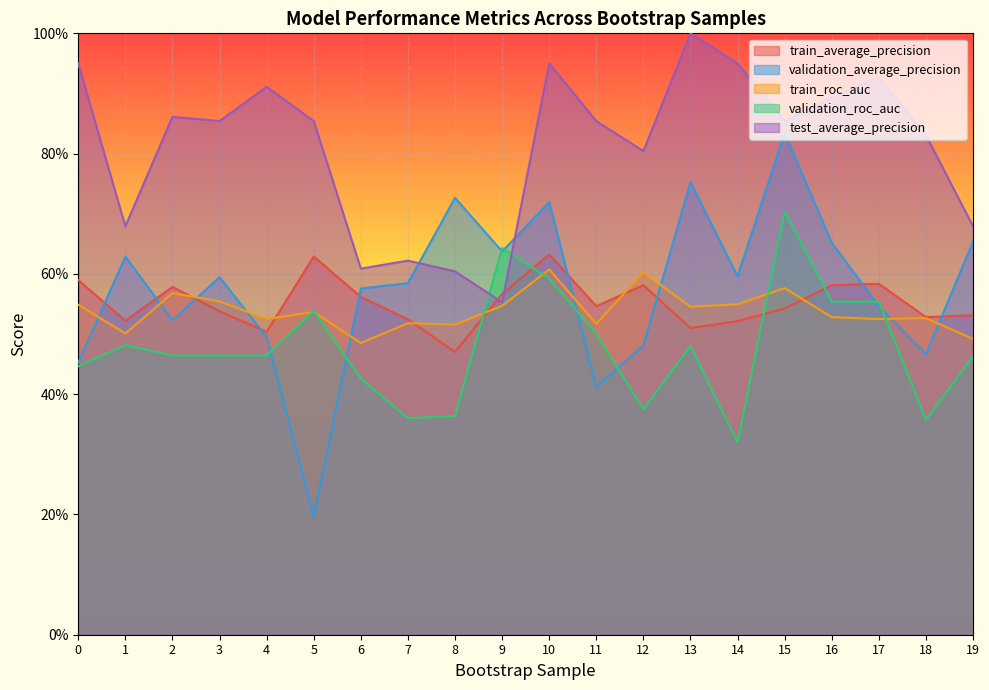

What is the sum of all train_roc_auc values?

10.8